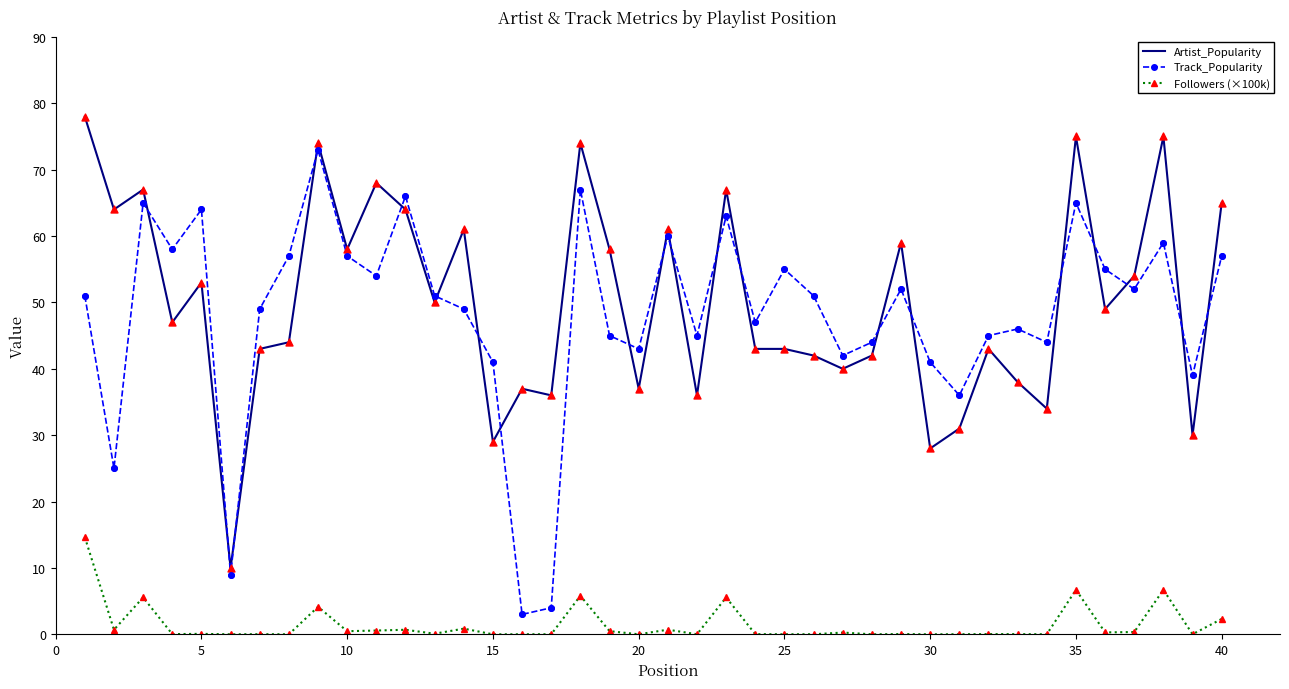

Which series has the widest spread of values?

Track_Popularity